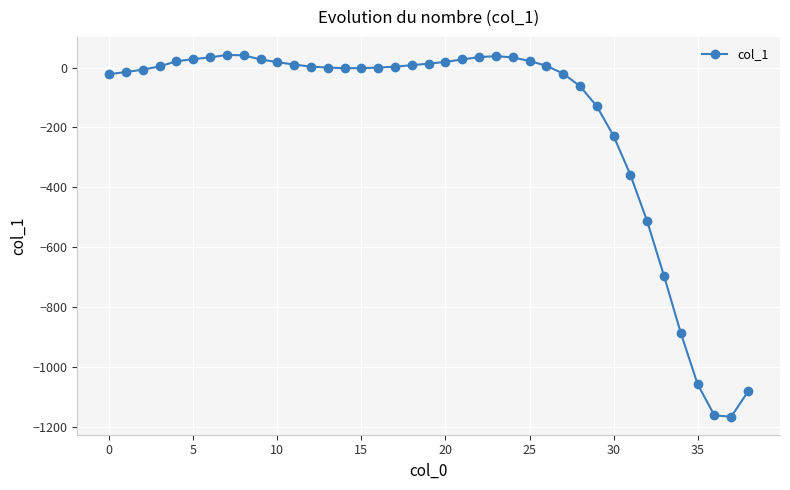

What is the value of the 39th point from the left?

-1081